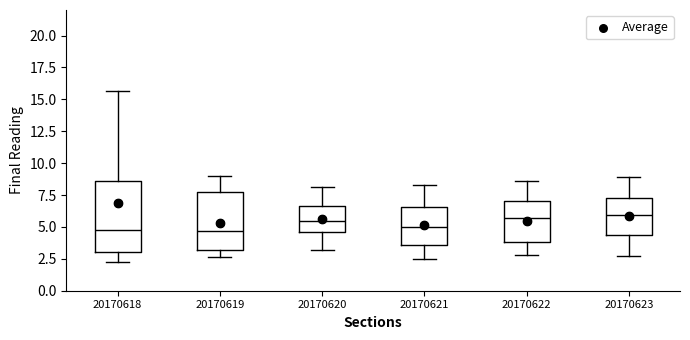

Where is the upper edge of the box at x = 20170621 on the y-axis? The values are not printed on the chart, so give them approximately, as read against the axis.

6.5